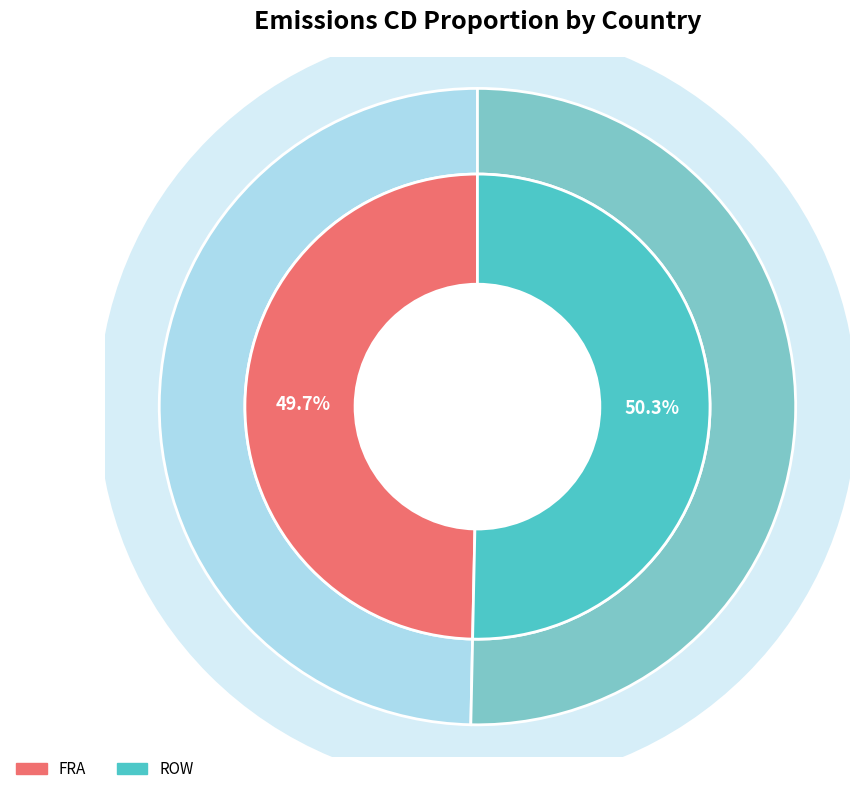

Is it true that FRA is 37% of the pie?

False